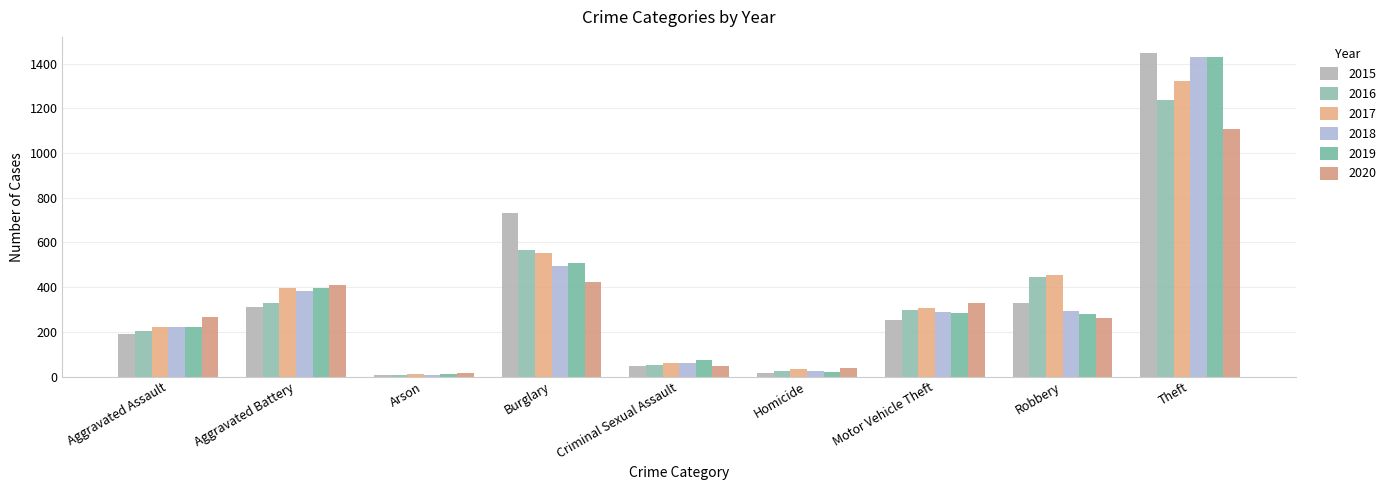

How many values in the 2017 series are below 306?

4